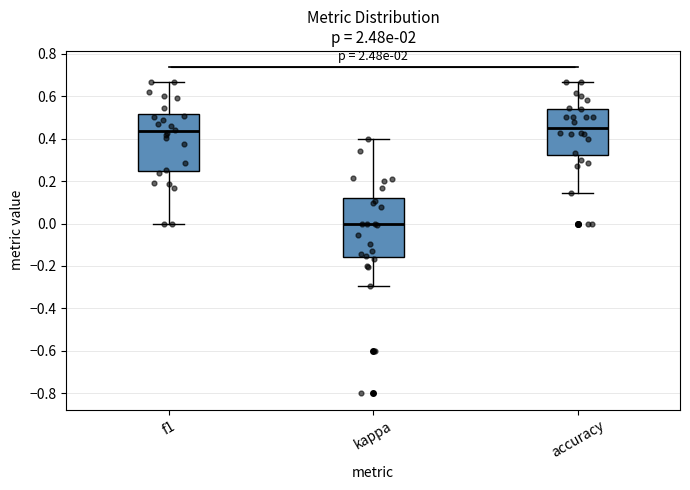

Where does the lower whisker of the box for kappa end on the y-axis? The values are not printed on the chart, so give them approximately, as read against the axis.

-0.30